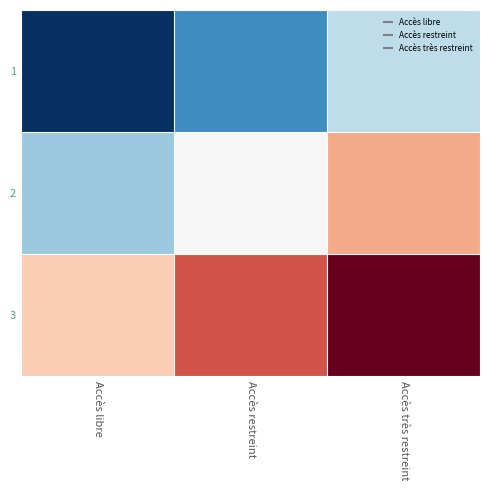

List the series in order of their peak value, lowest first.

1, 2, 3